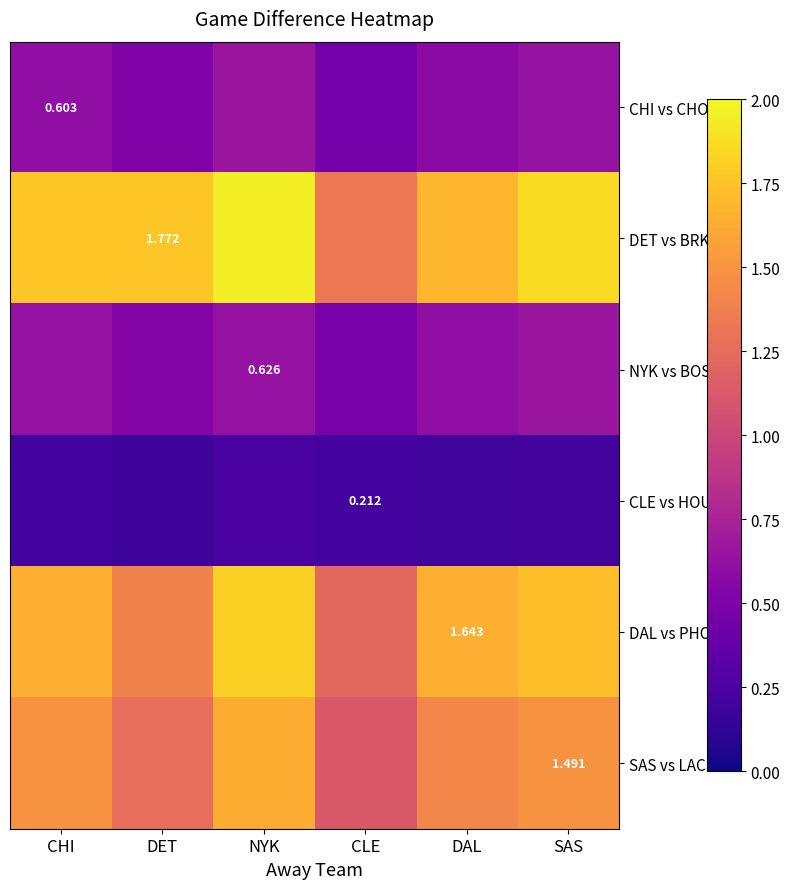

What is the lowest value of the DAL vs PHO series?

1.2